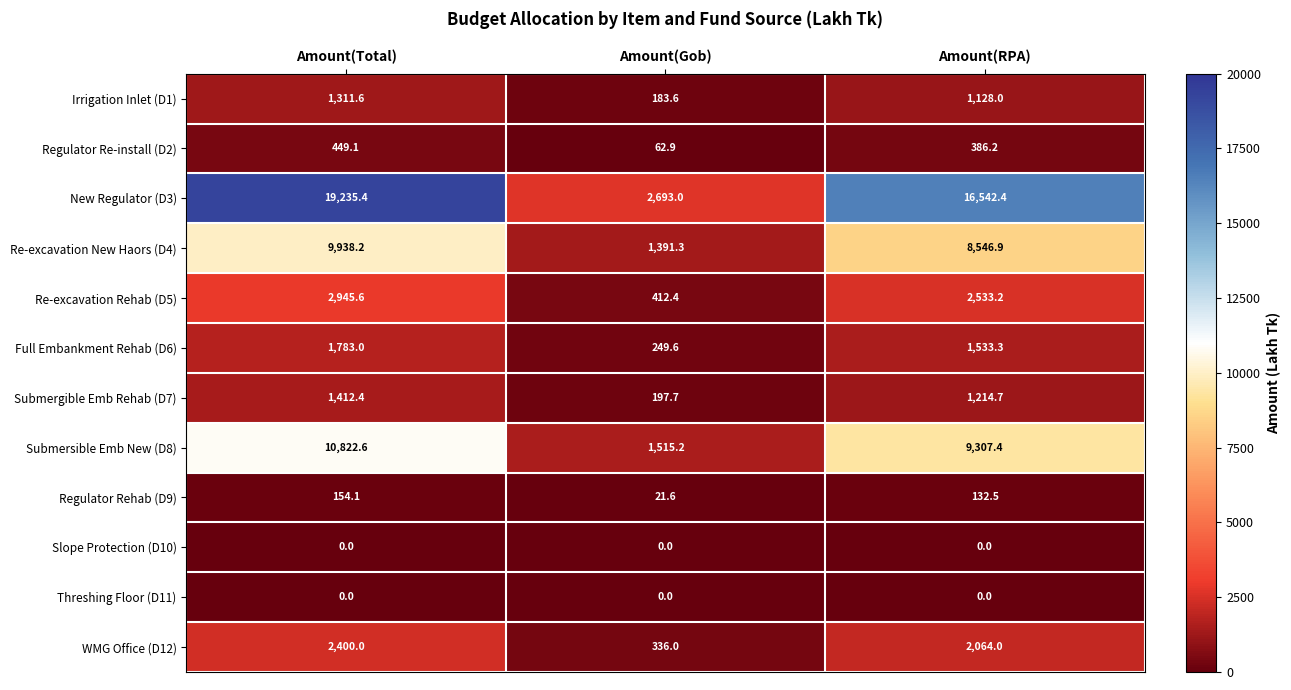

At which category is the sum across all series the highest?

Amount(Total)